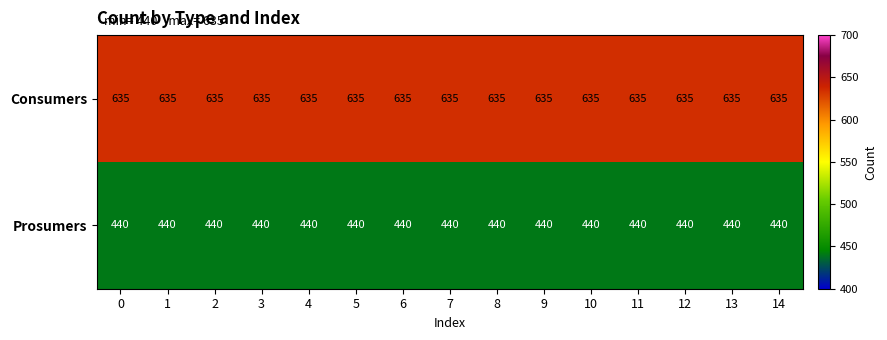

Which series has the largest total across all categories?

Consumers